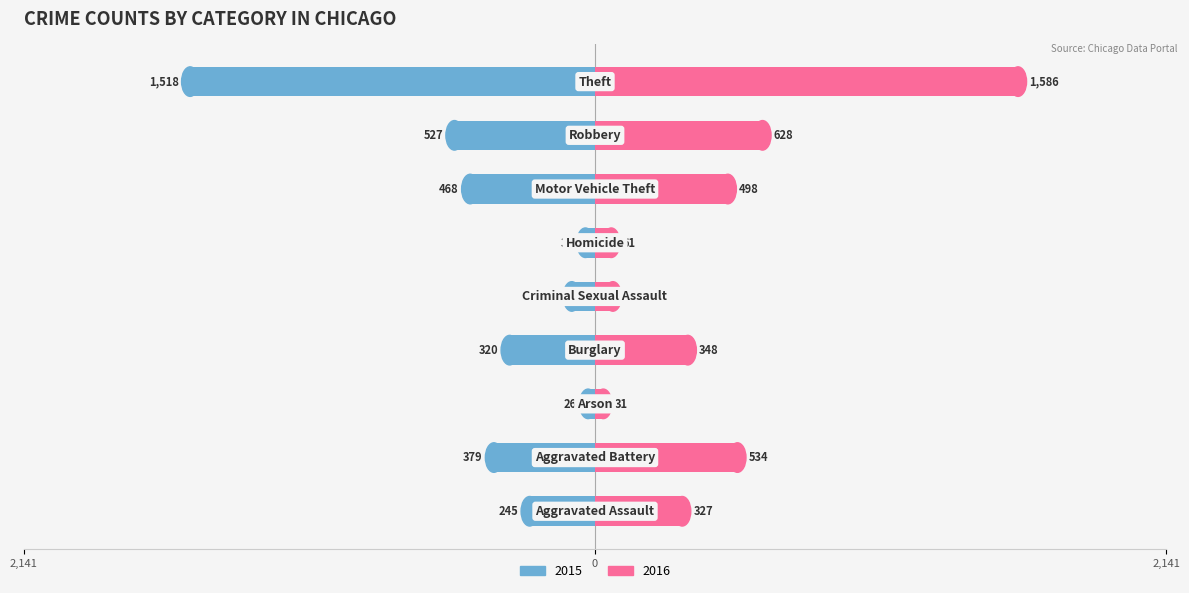

Reading left to right, transcribe all the data shown in this chart.

2015: -245	-379	-26	-320	-87	-36	-468	-527	-1518
2016: 327	534	31	348	67	61	498	628	1586